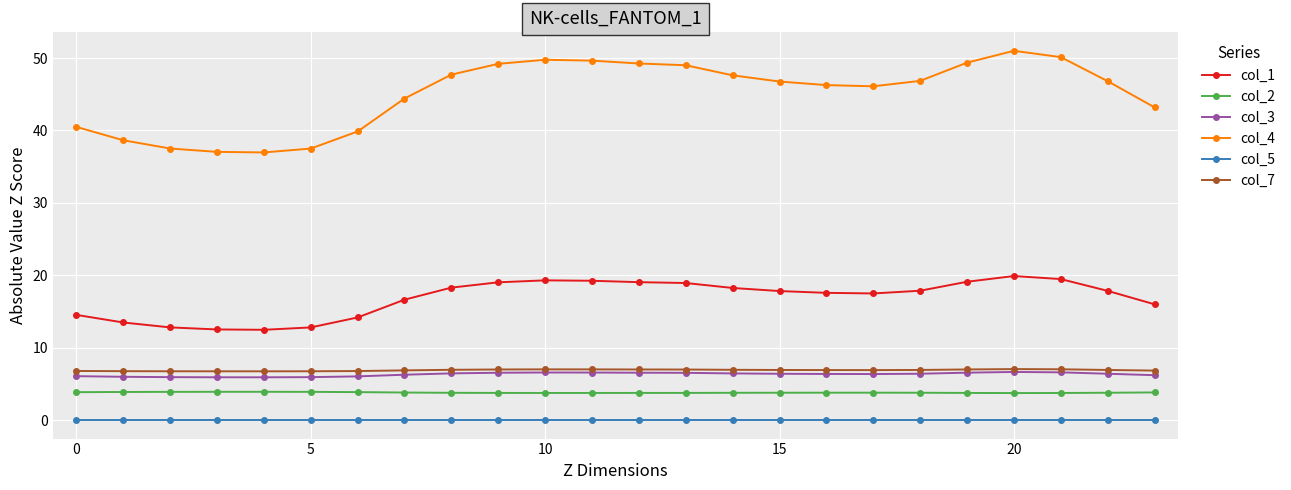

What is the lowest value of the col_7 series?

6.7